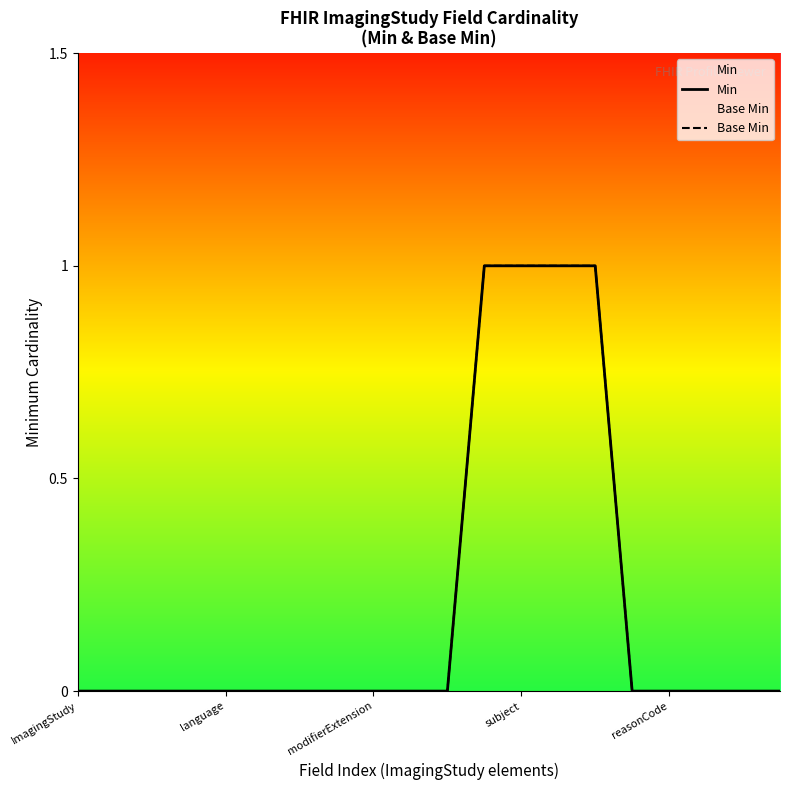

What is the label of the 11th point from the left?

10